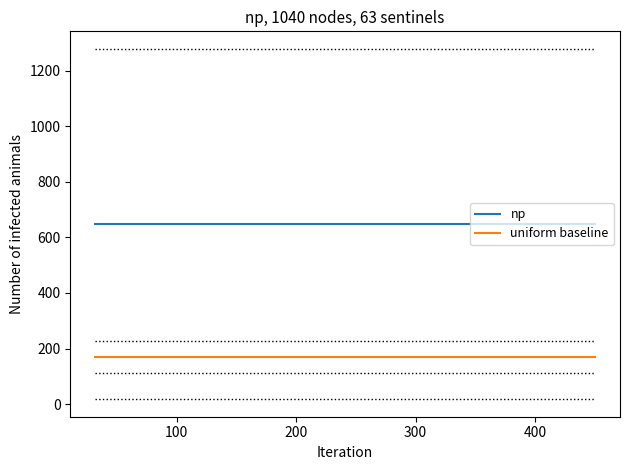

Which series has the largest total across all categories?

np